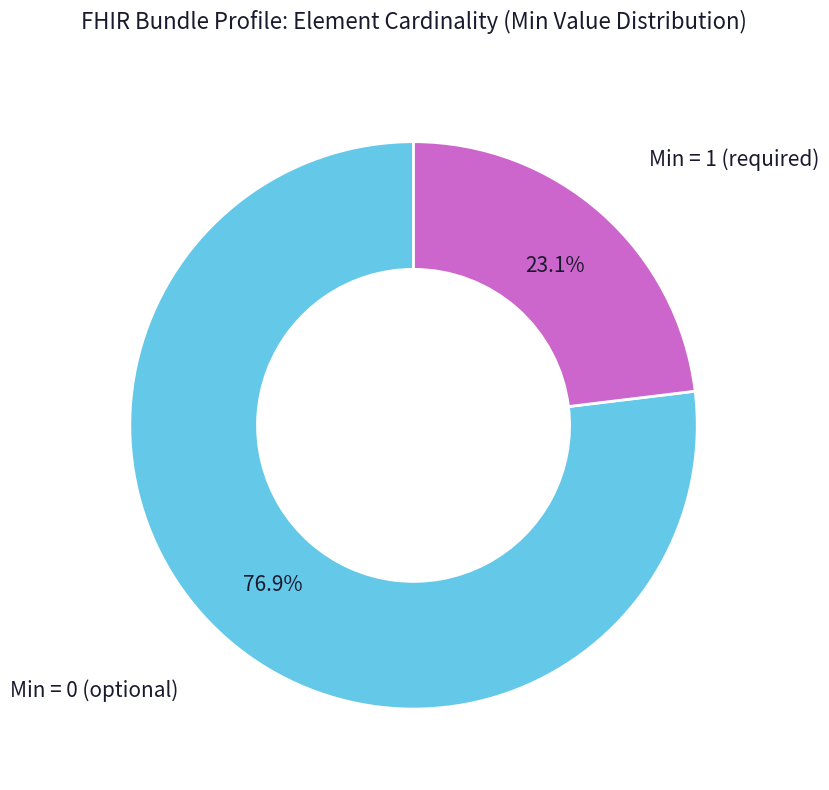

Is there any slice that represents more than half of the pie?

Yes